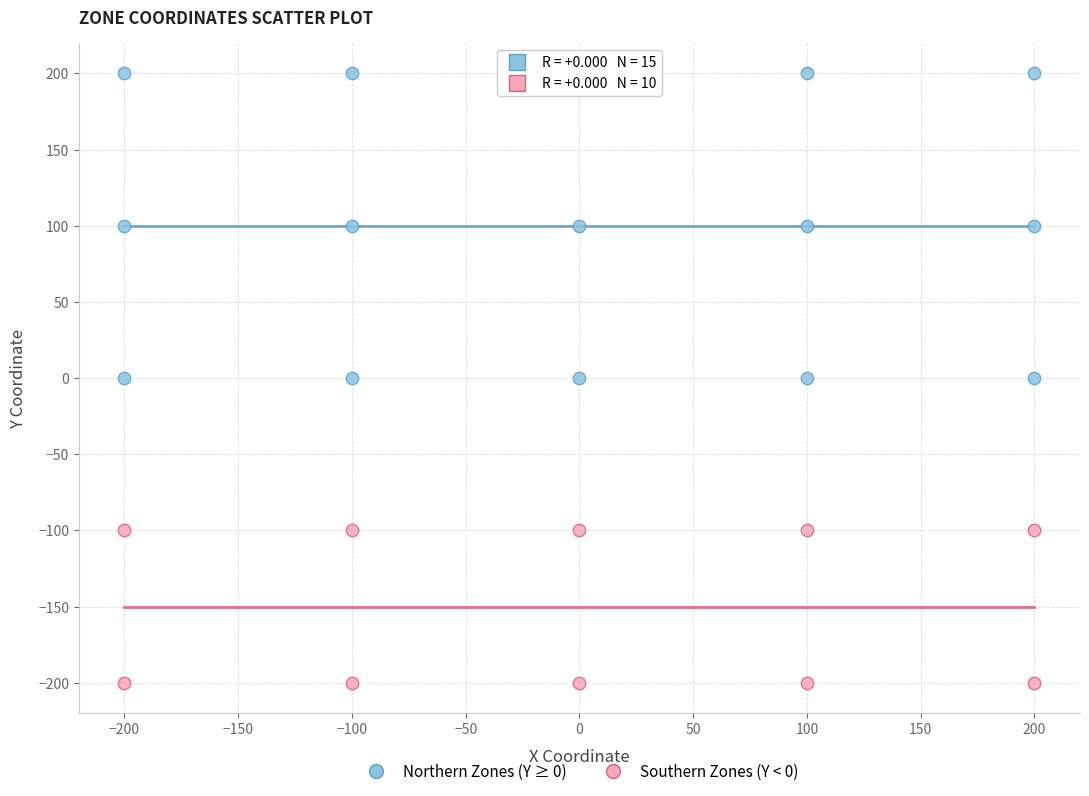

Which series contains the highest Y value?

Northern Zones (Y ≥ 0)